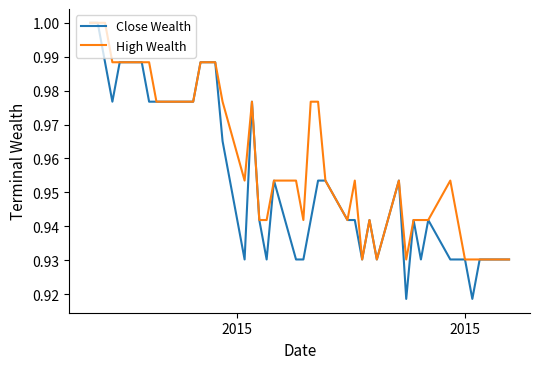

Which series has the widest spread of values?

Close Wealth